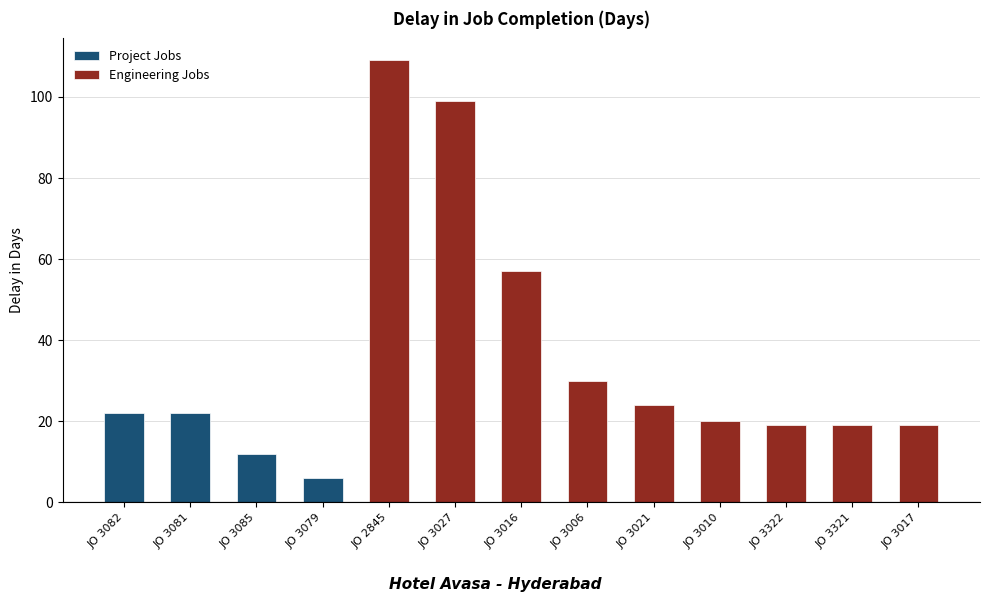

What position from the right is JO 2845?

9